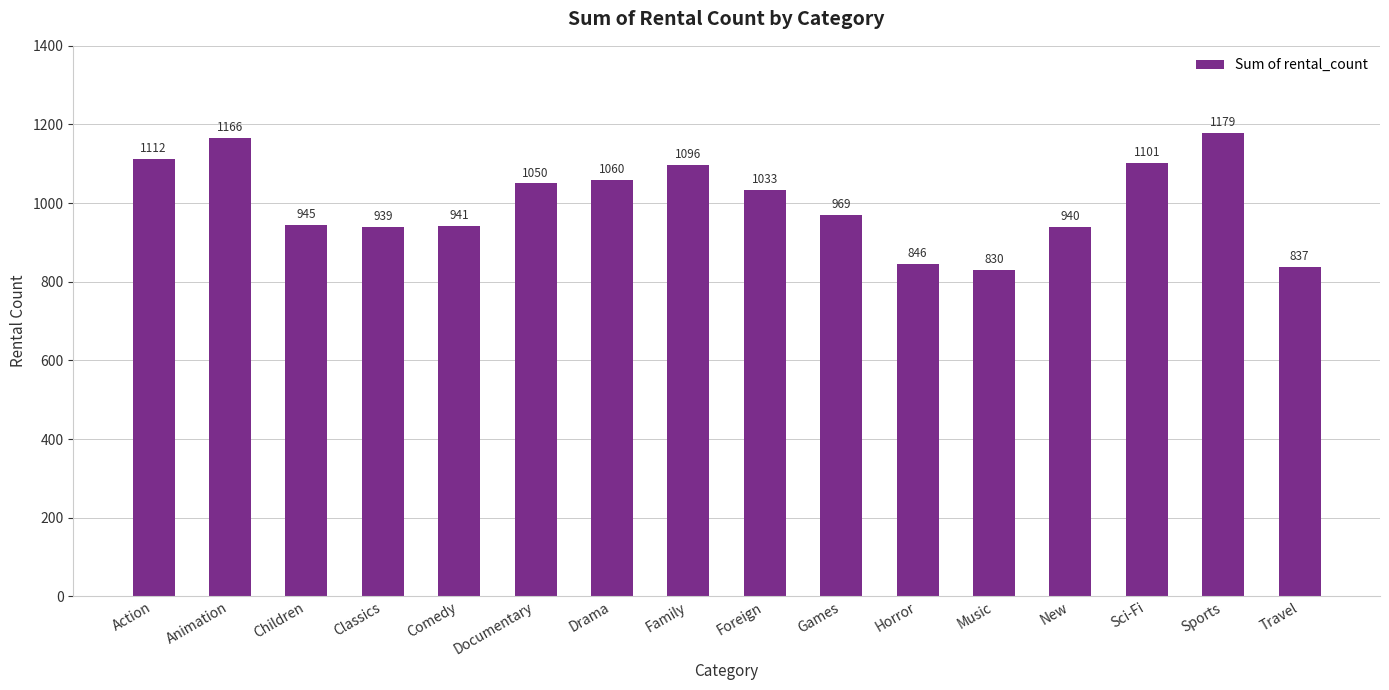

At which category does the chart reach its minimum across all series?

Music